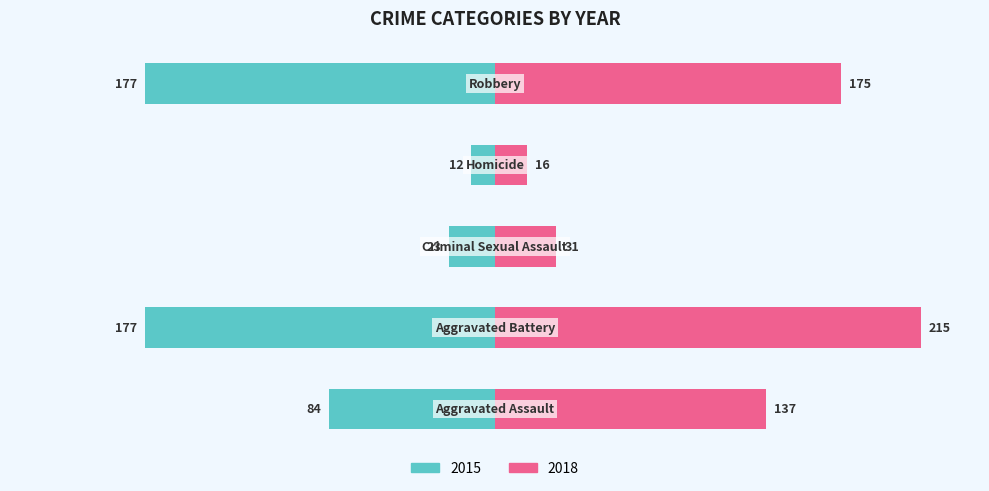

How many groups of bars are there?

5